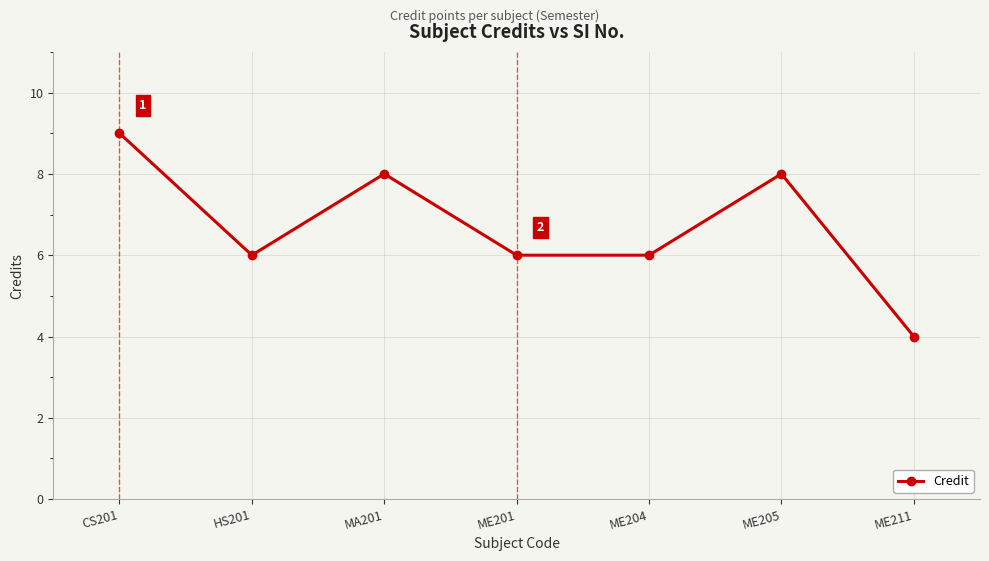

What is the average value?

7